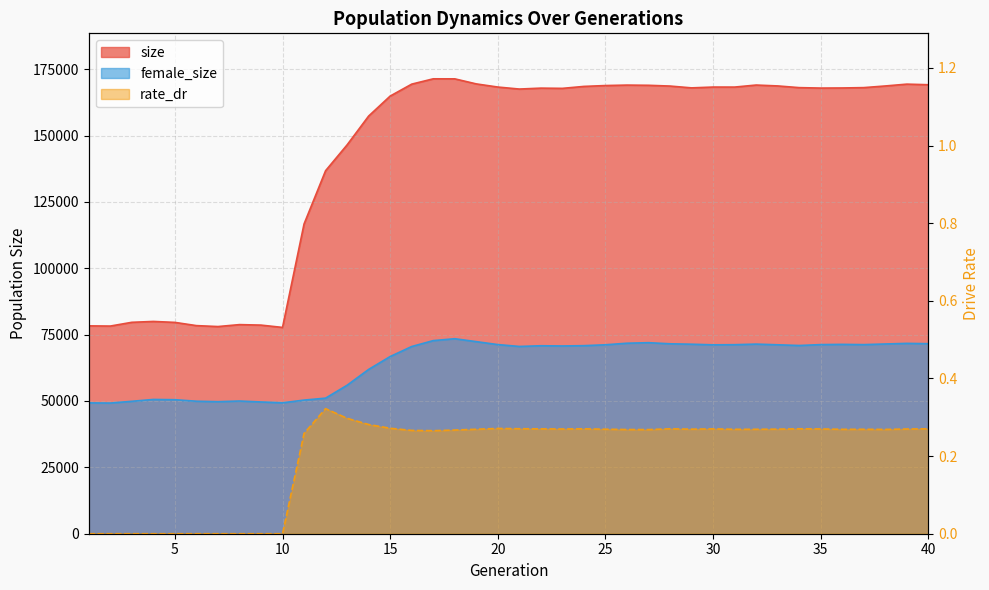

What is the difference between the maximum and minimum values in the female_size series?

24230.0